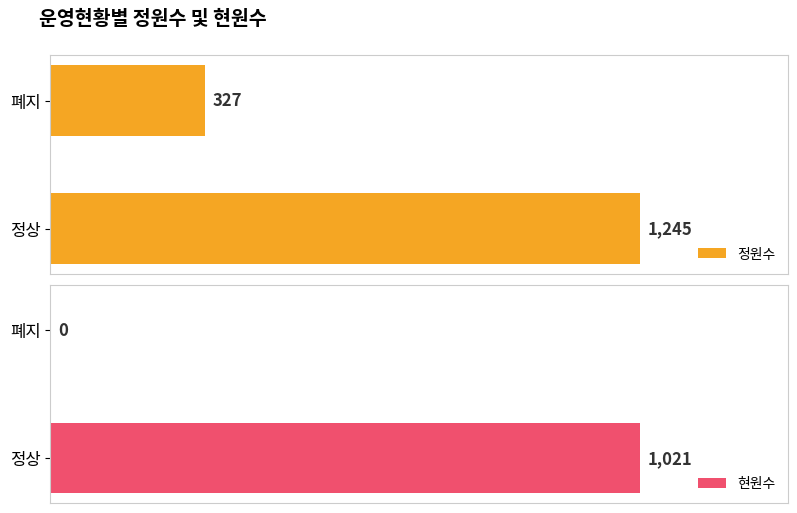

What is the average value of the 현원수 series?

510